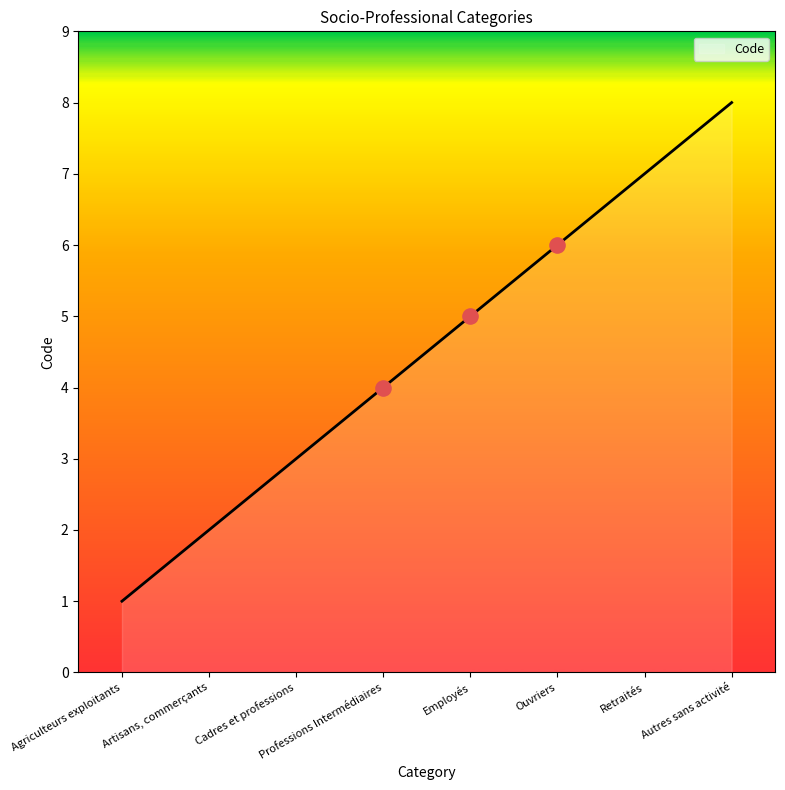

What is the change in value from Agriculteurs exploitants to Autres sans activité?

+7